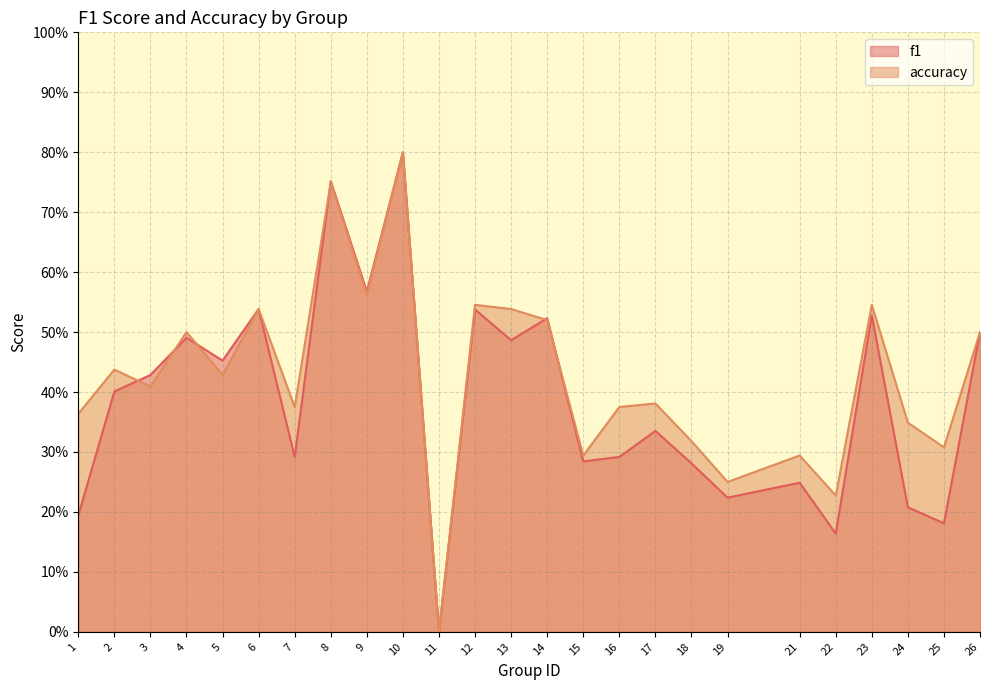

The f1 series shows 0.1 at 17. True or false?

False